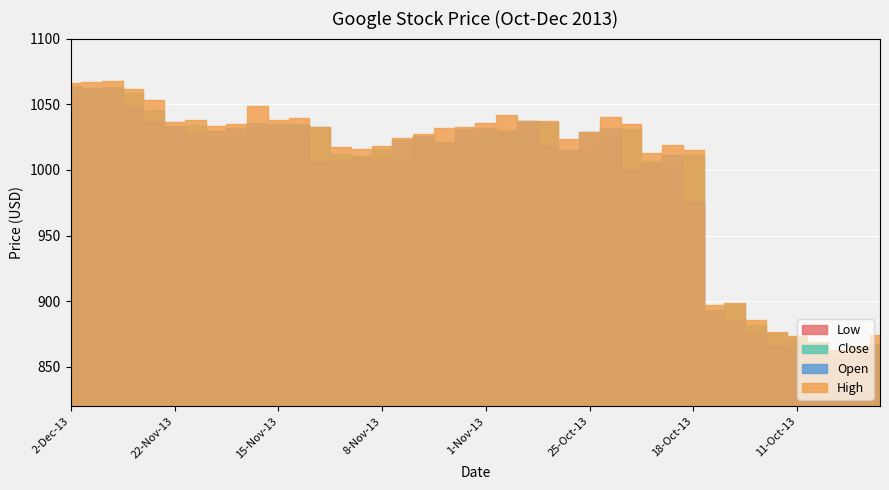

What is the label of the 22nd point from the left?

31-Oct-13